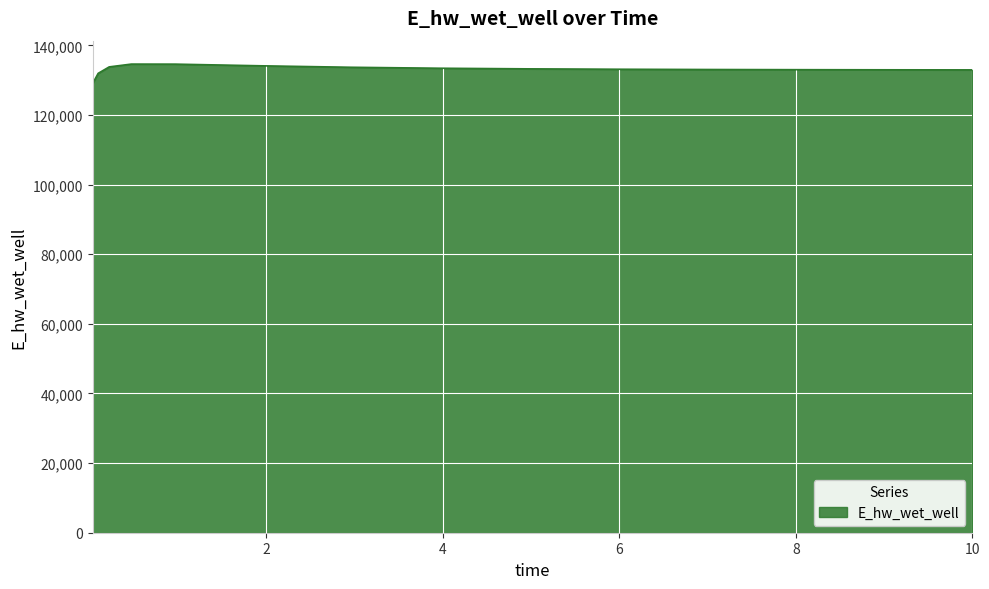

What is the maximum value shown in the chart?

134623.8